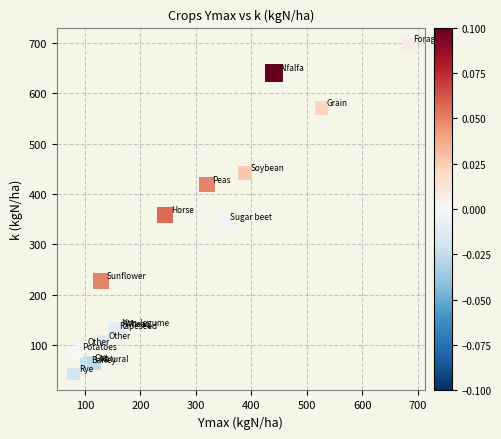

What Y value in the scatter plot is closest to 370?

358